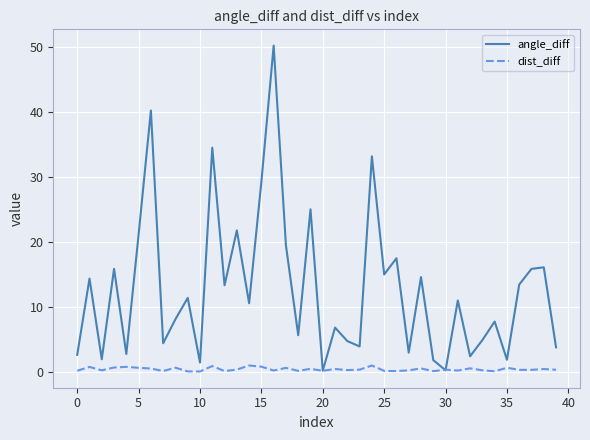

List the series in order of their overall mean, highest first.

angle_diff, dist_diff